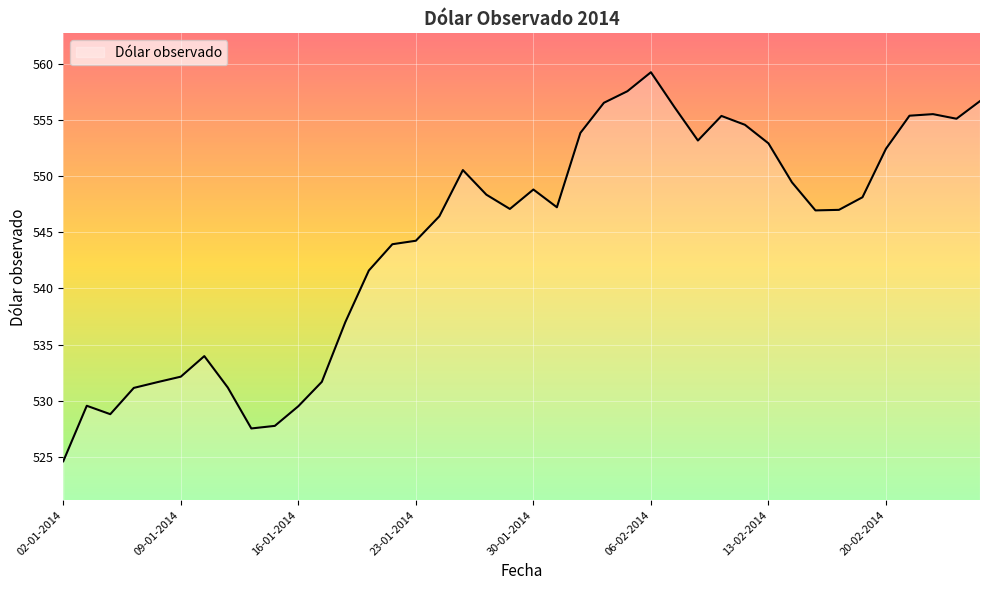

What is the smallest value displayed?

524.6